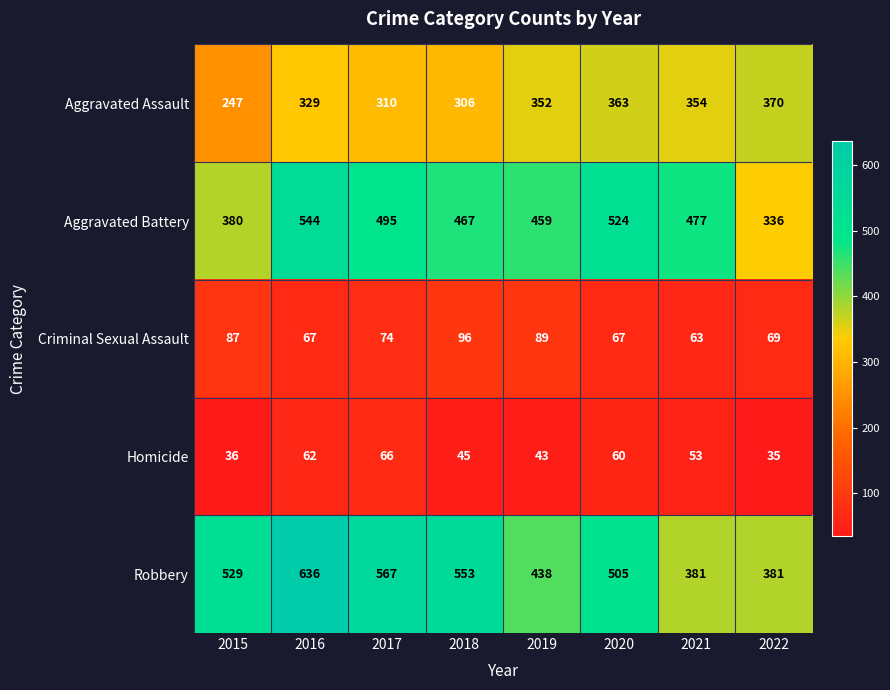

Rank the series at 2016 from highest to lowest value.

Robbery, Aggravated Battery, Aggravated Assault, Criminal Sexual Assault, Homicide